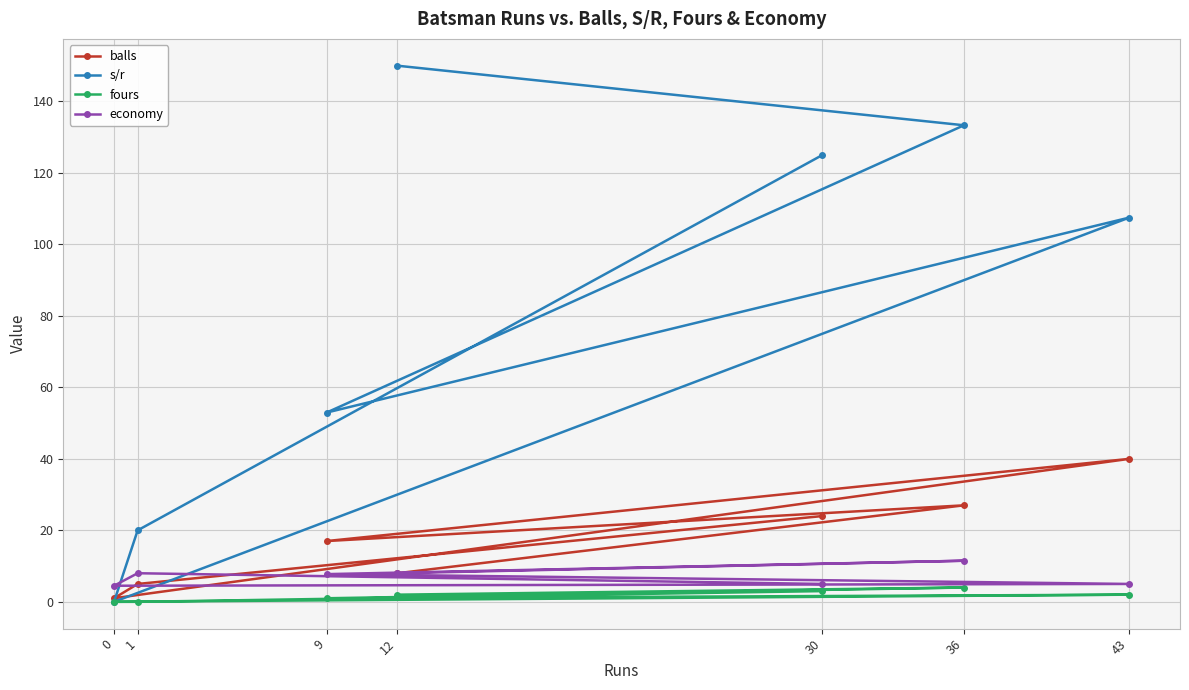

Which series has the largest total across all categories?

s/r